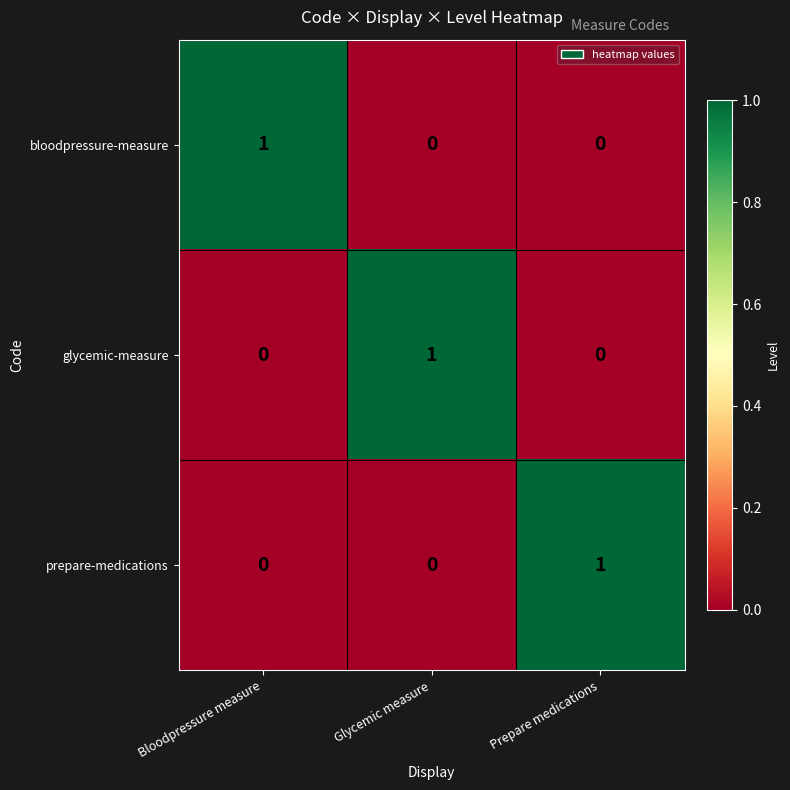

Is the value of prepare-medications at Prepare medications greater than the value of bloodpressure-measure at Prepare medications?

Yes